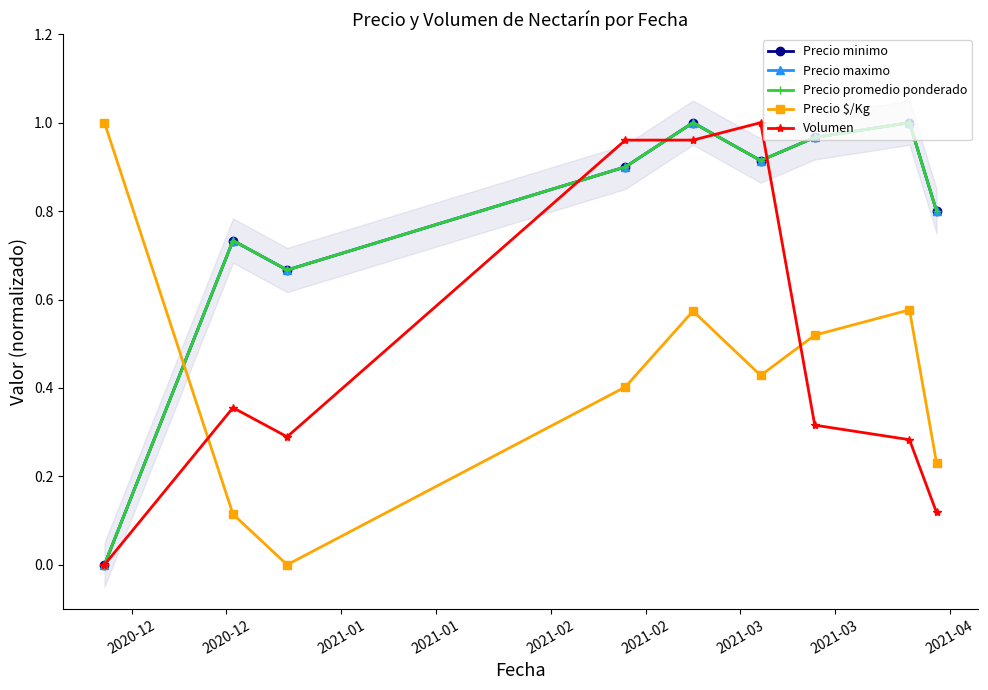

Reading left to right, transcribe all the data shown in this chart.

Precio minimo: 0.0	0.7	0.7	0.9	1.0	0.9	1.0	1.0	0.8
Precio maximo: 0.0	0.7	0.7	0.9	1.0	0.9	1.0	1.0	0.8
Precio promedio ponderado: 0.0	0.7	0.7	0.9	1.0	0.9	1.0	1.0	0.8
Precio $/Kg: 1.0	0.1	0.0	0.4	0.6	0.4	0.5	0.6	0.2
Volumen: 0.0	0.4	0.3	1.0	1.0	1.0	0.3	0.3	0.1